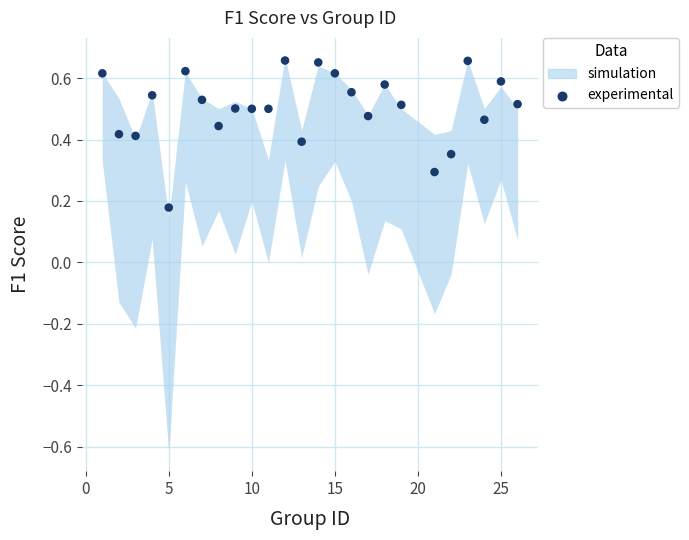

What is the range of X values (max minus min)?

25.0